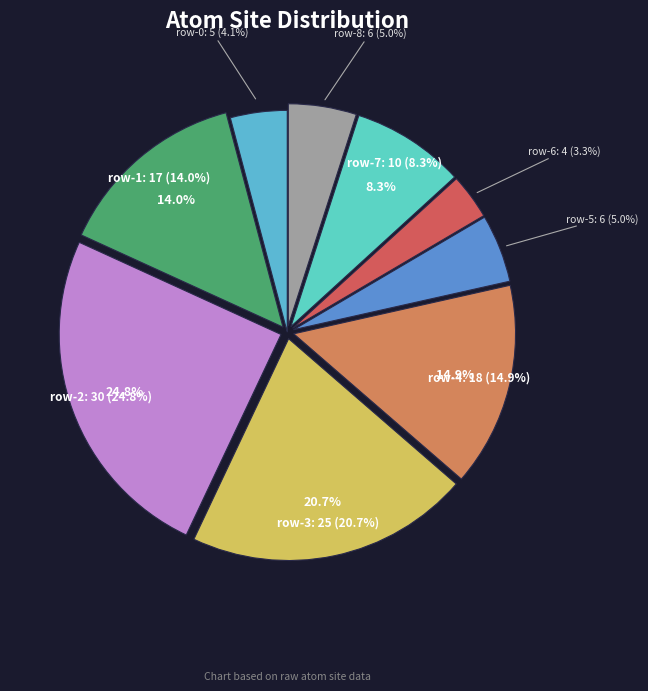

What percentage is the row-3 slice, to the nearest percent?

21%